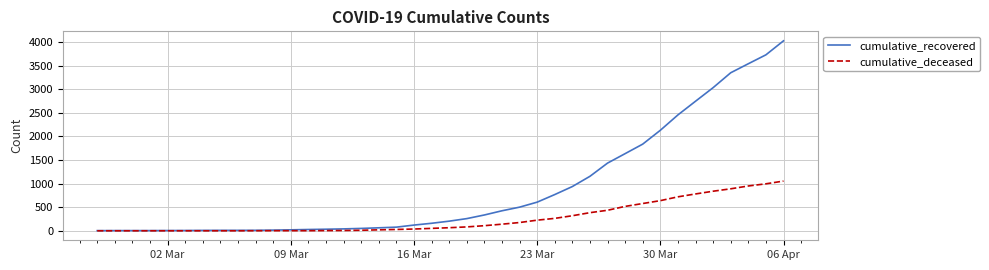

What is the sum of all cumulative_deceased values?

10324